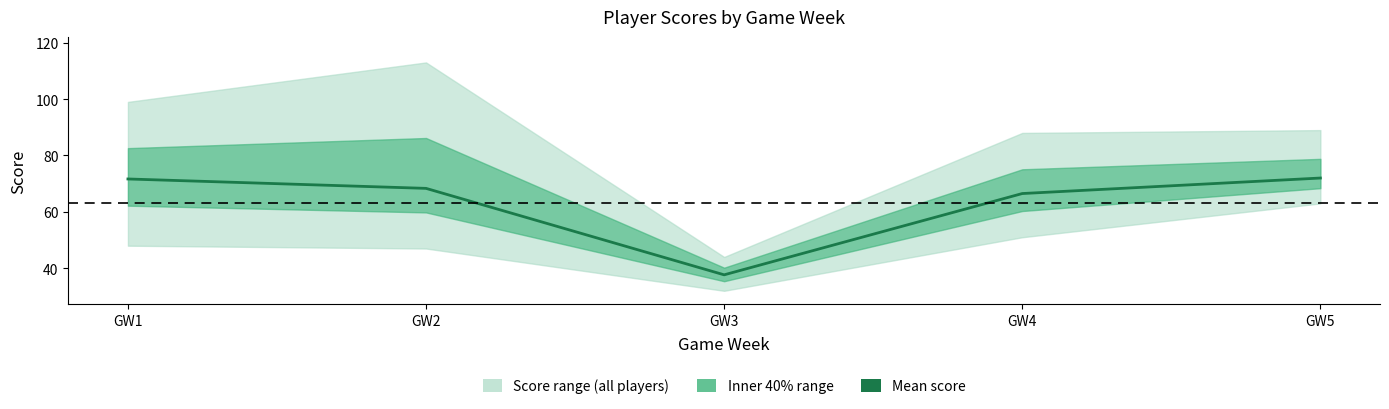

How many values are below 68?

2